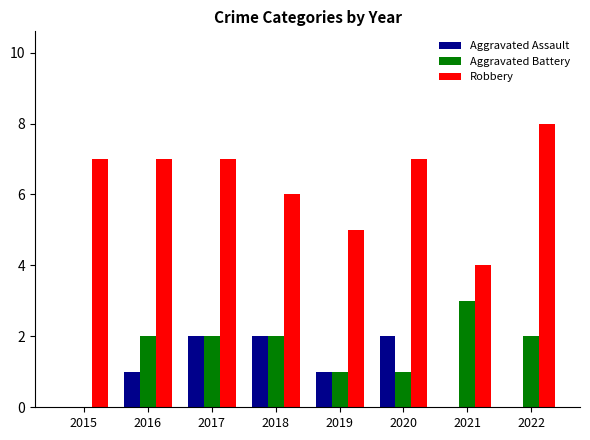

Is the value of Aggravated Battery at 2020 greater than the value of Robbery at 2018?

No